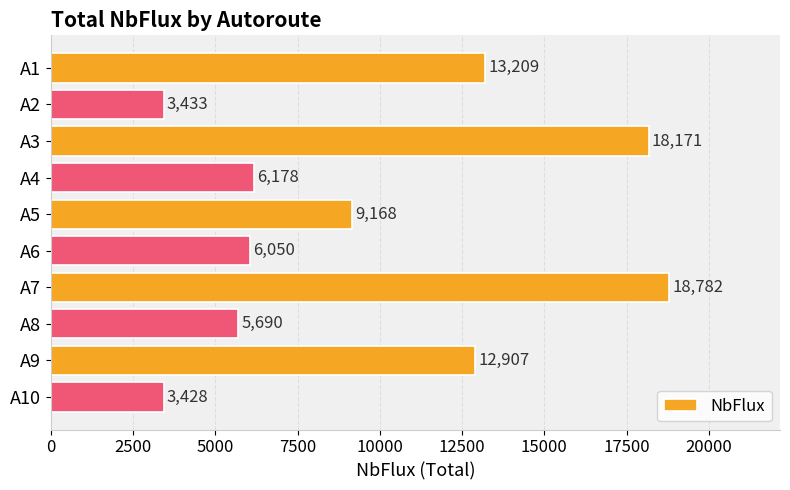

At which label is the value closest to 11105?

A9